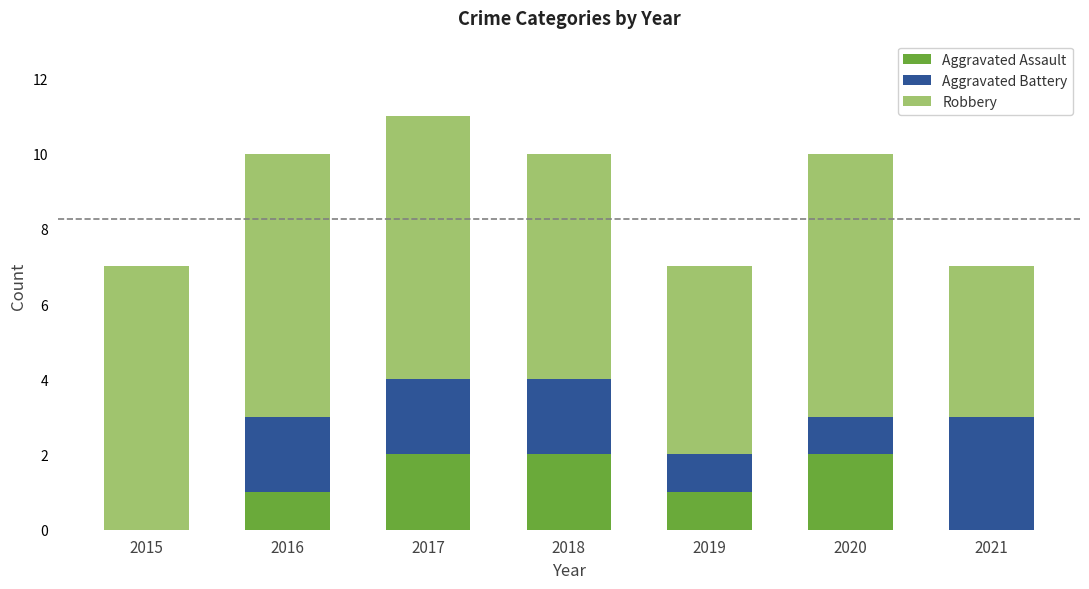

Are the bars horizontal?

No